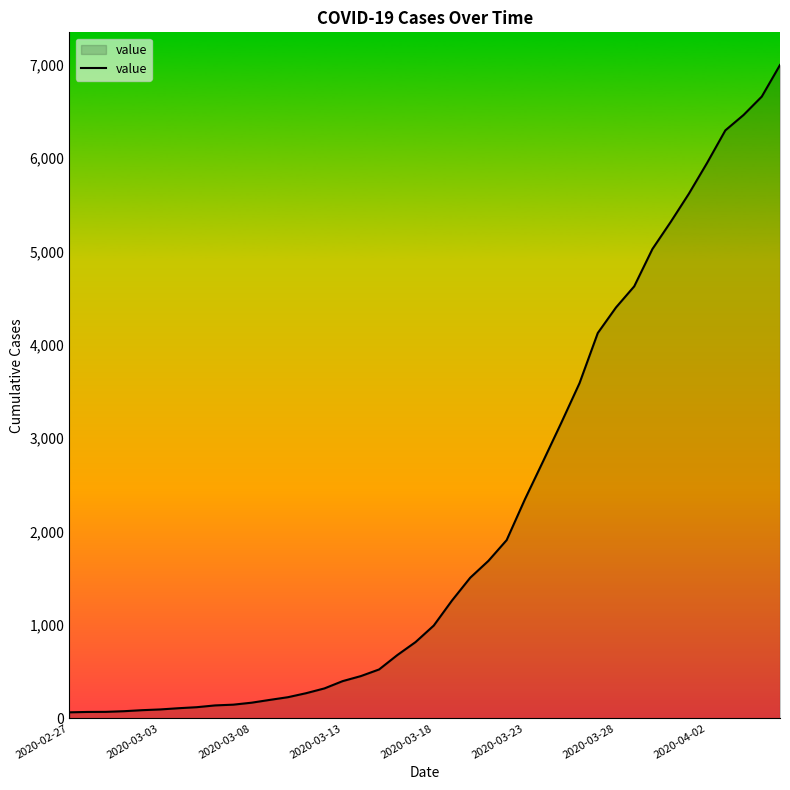

What is the maximum value shown in the chart?

6995